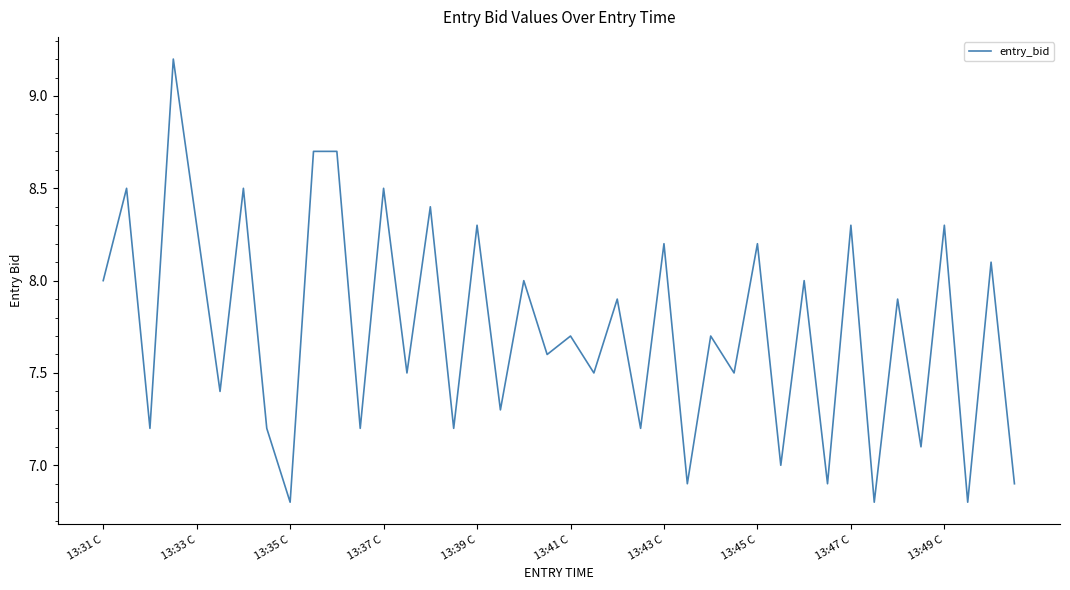

What is the smallest value displayed?

6.8